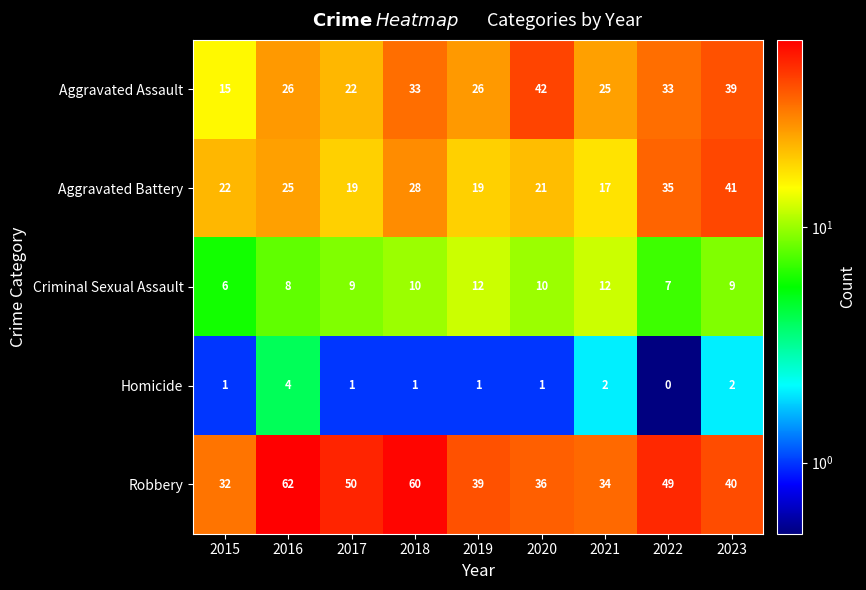

At which label does Robbery first exceed 40?

2016